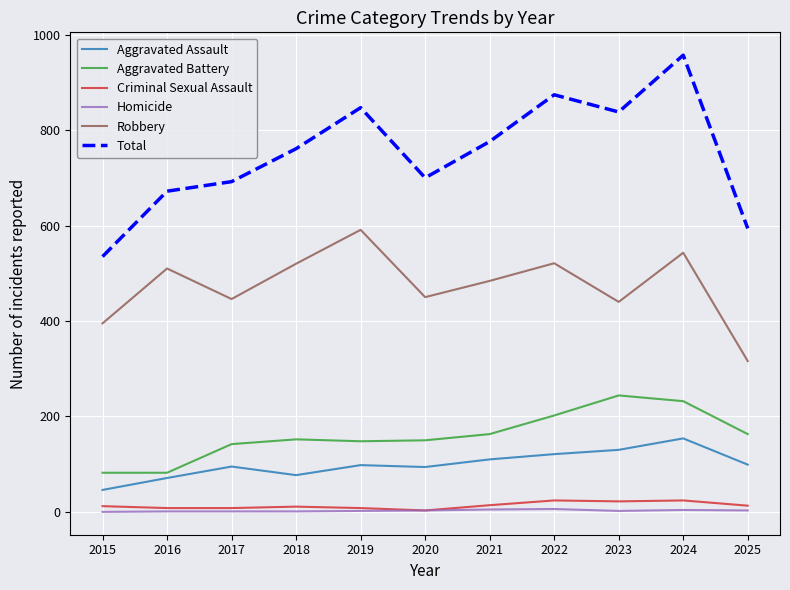

How many lines are shown in the chart?

6